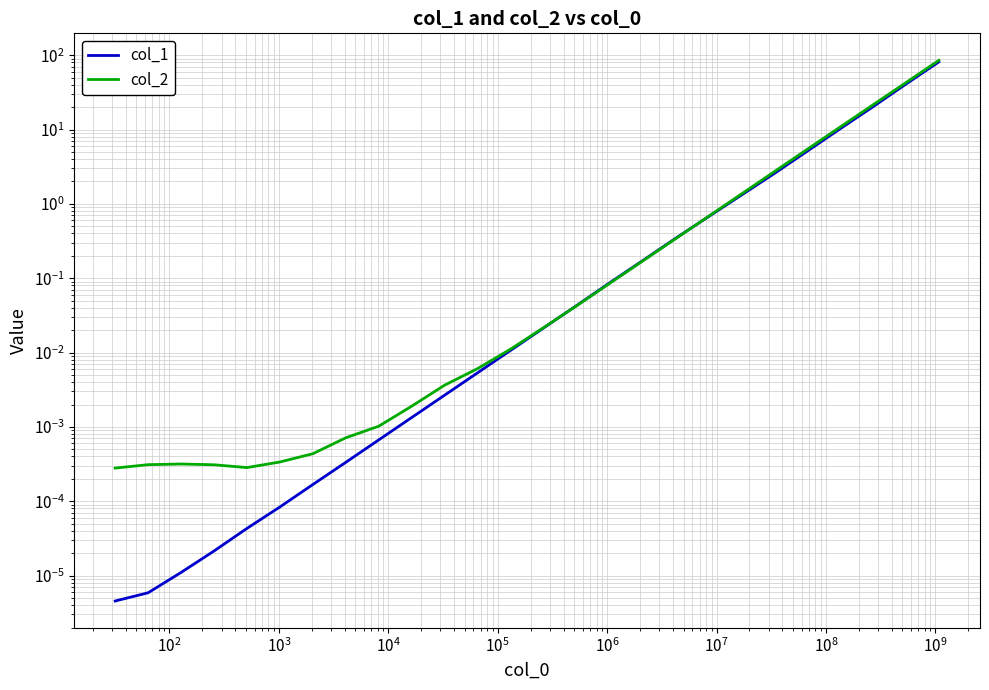

What is the difference between the second highest and second lowest values in the col_2 series?

42.7